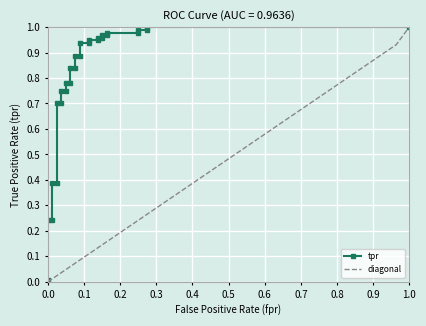

Rank the series by their average value, from lowest to highest.

diagonal, tpr